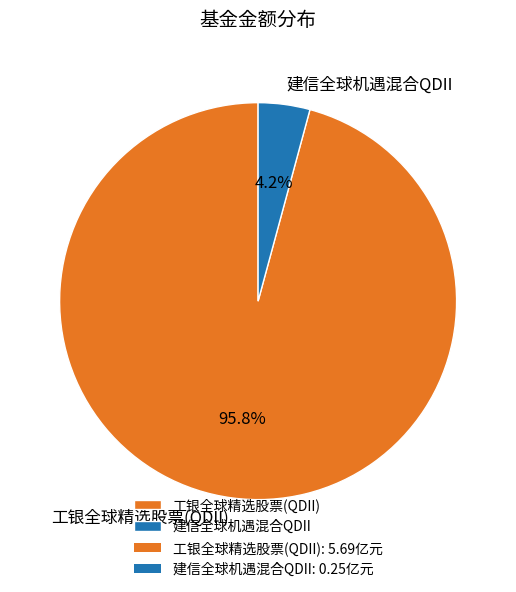

Combined, do 建信全球机遇混合QDII and 工银全球精选股票(QDII) account for over 50%?

Yes